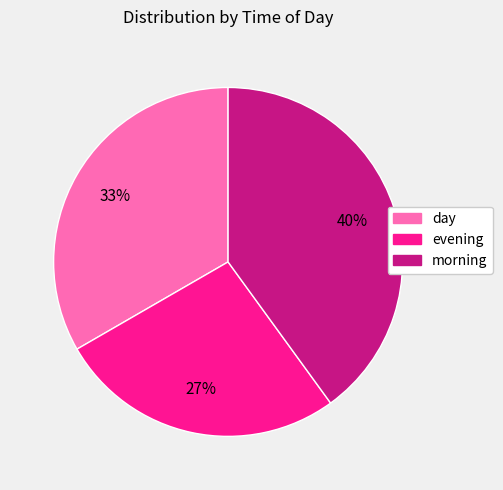

Does any single category account for the majority?

No